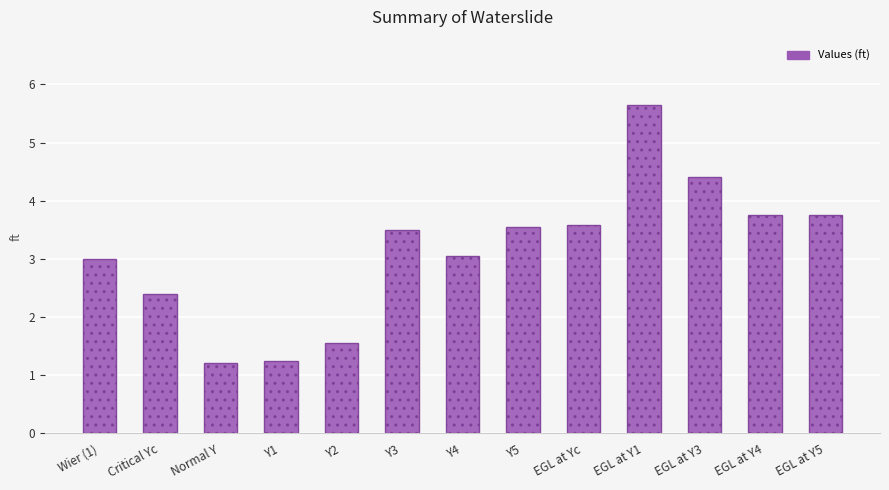

What position from the right is EGL at Y4?

2